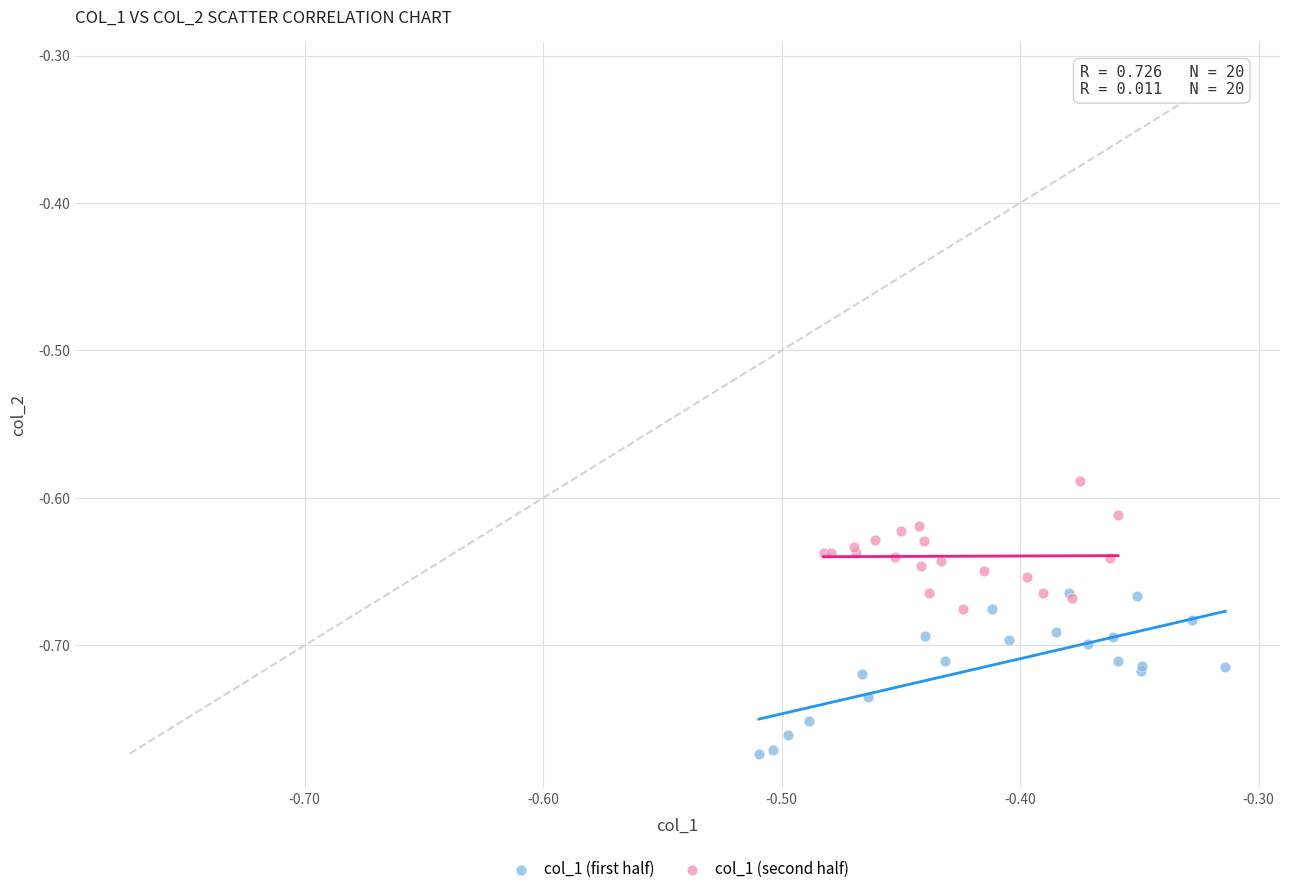

Which series has the largest Y range (max minus min)?

col_1 (first half)